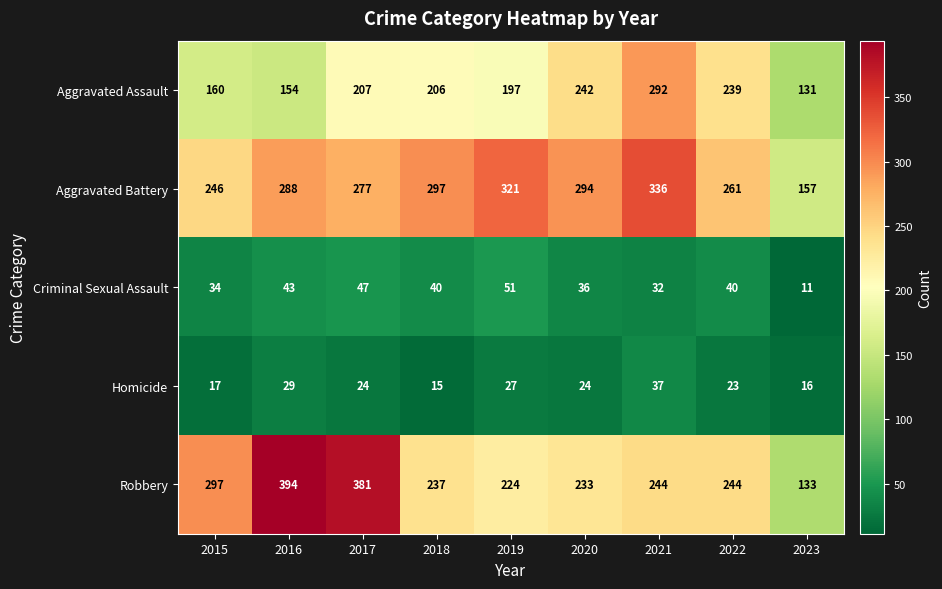

At which label does Aggravated Battery reach its minimum?

2023